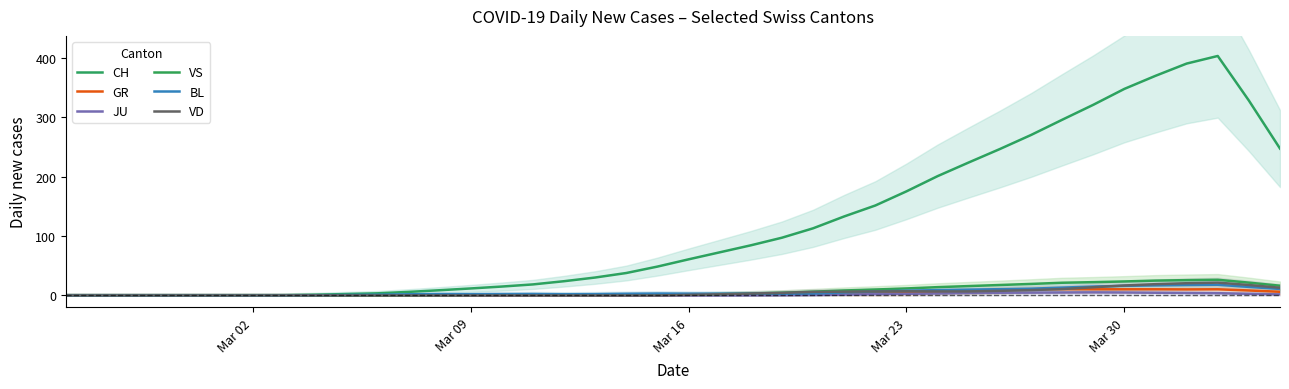

True or false: CH and GR intersect in this chart.

False